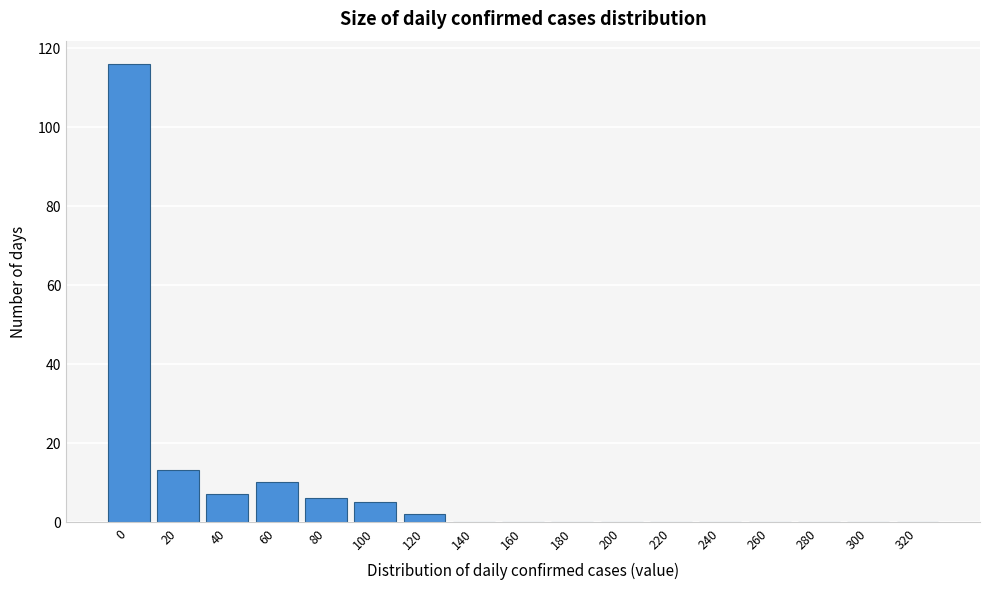

Reading left to right, transcribe all the data shown in this chart.

0=116	20=13	40=7	60=10	80=6	100=5	120=2	140=0	160=0	180=0	200=0	220=0	240=0	260=0	280=0	300=0	320=0